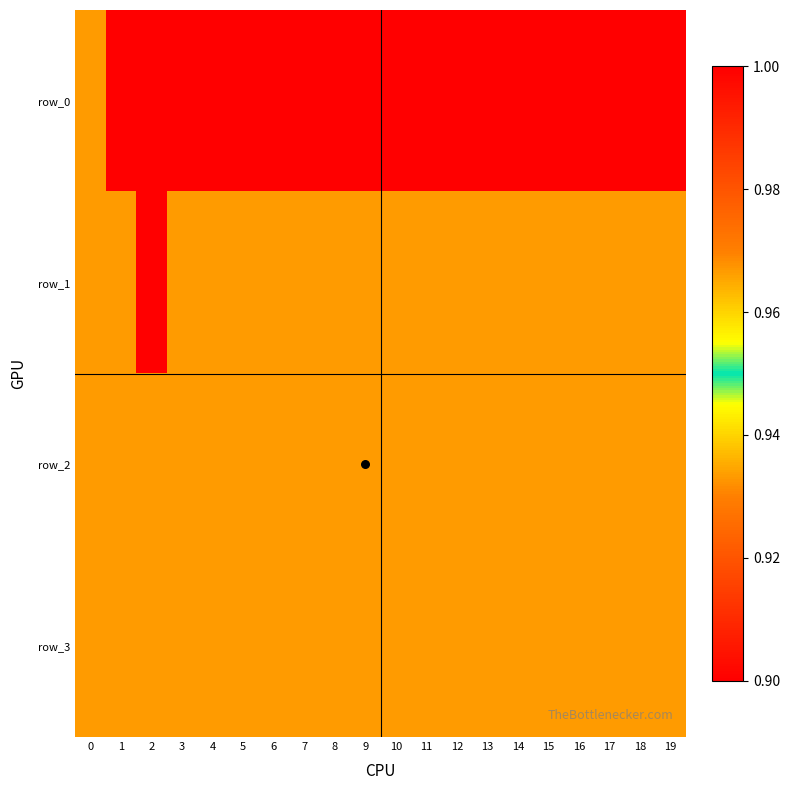

Count the row_1 values in the range 0 to 1.

20